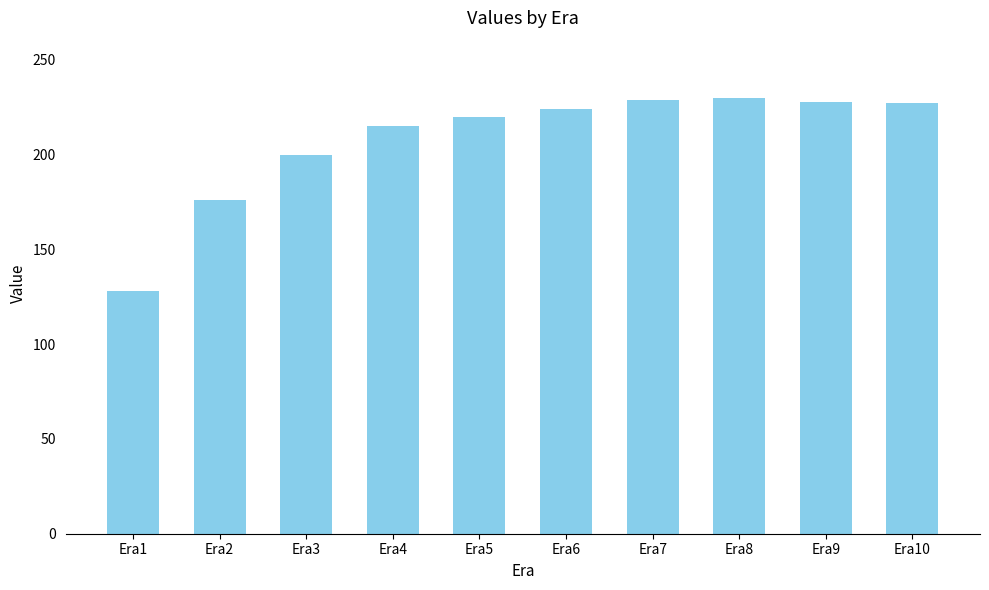

What is the difference between the maximum and second lowest values?

54